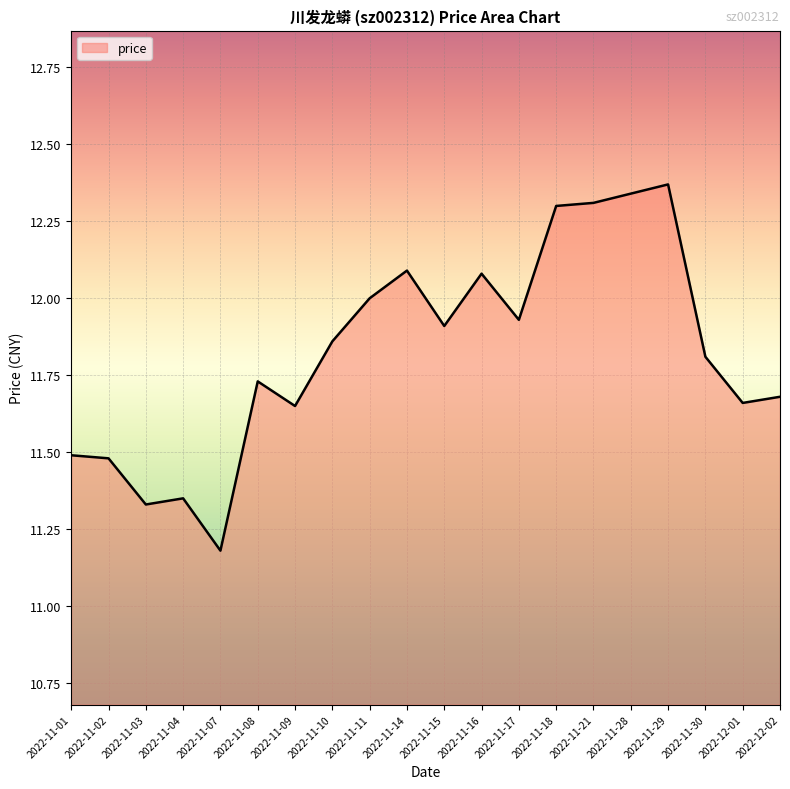

What is the ratio of the value at 2022-11-04 to the value at 2022-11-09?

1.0